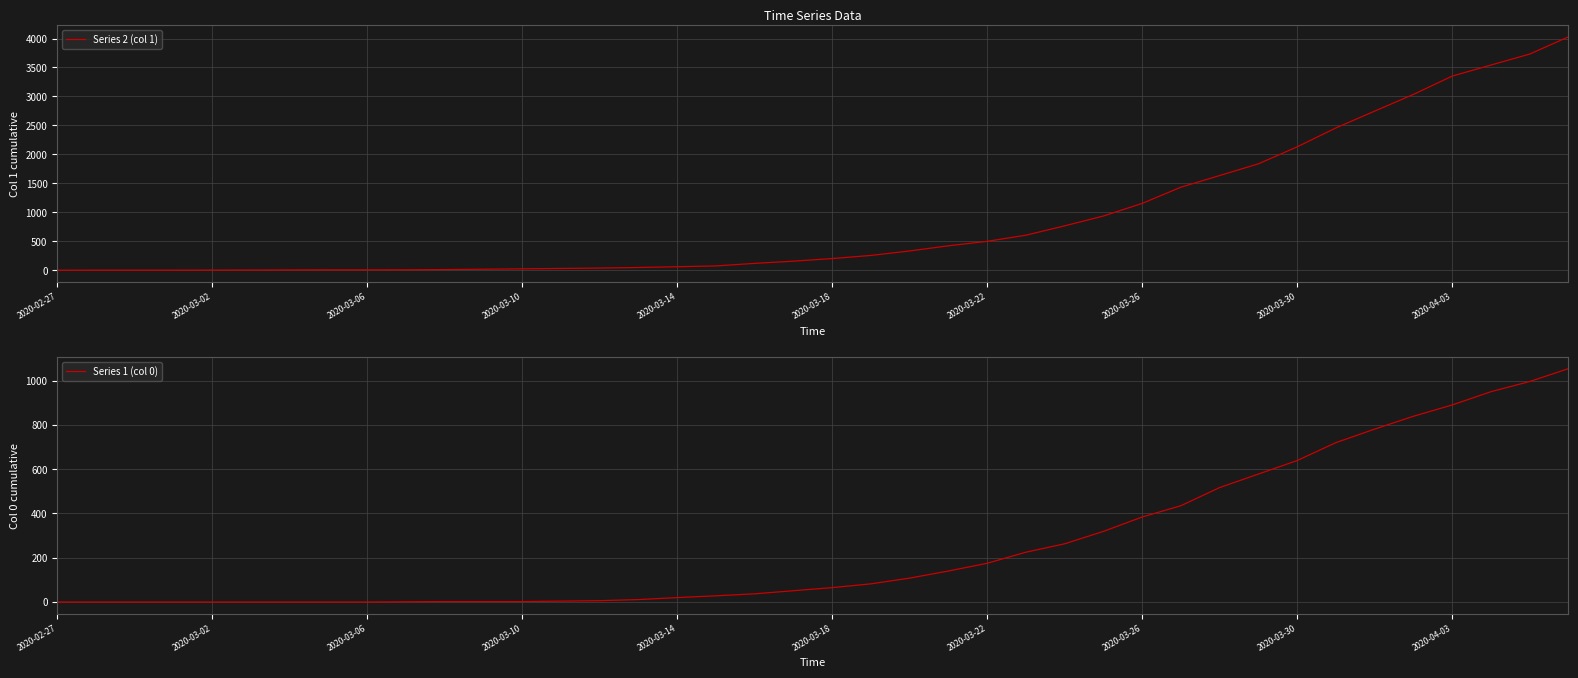

Which series has the largest total across all categories?

Series 2 (col 1)